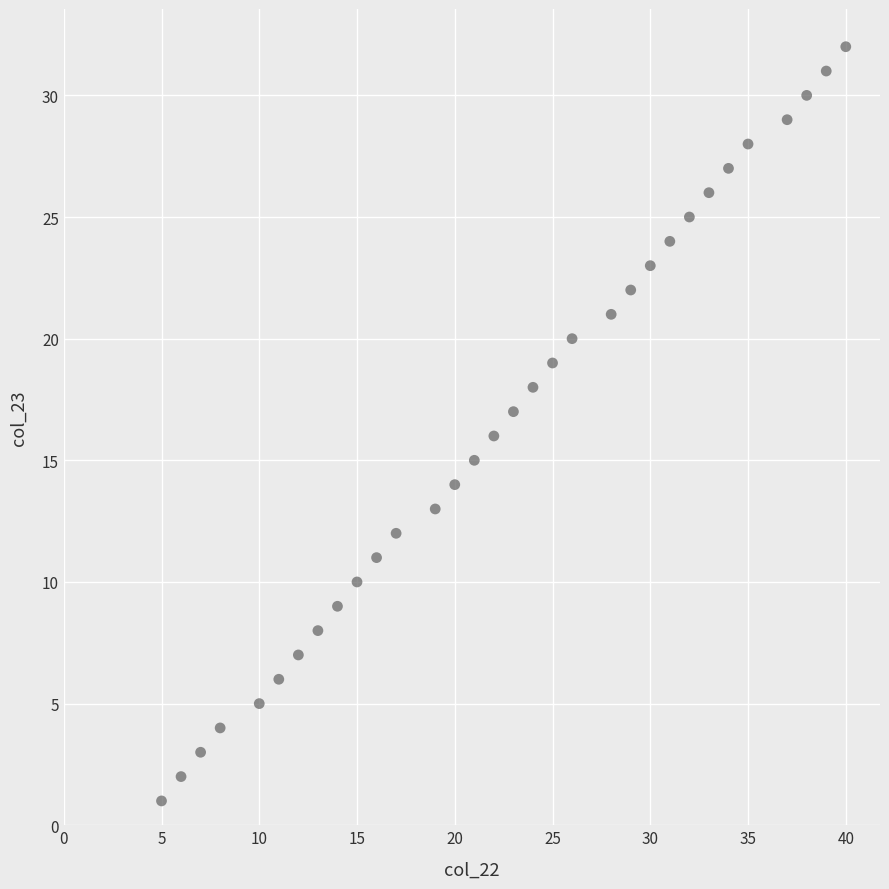

What is the range of Y values (max minus min)?

31